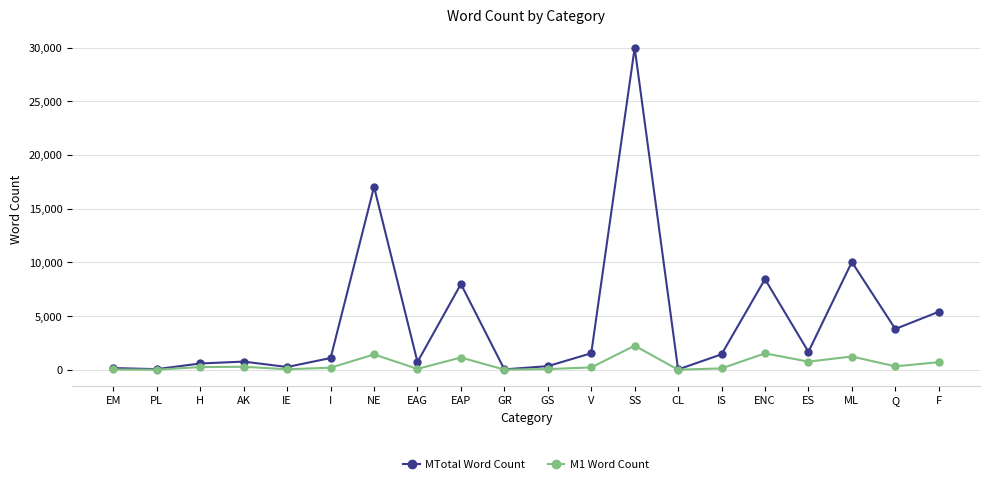

What is the smallest value displayed?

4